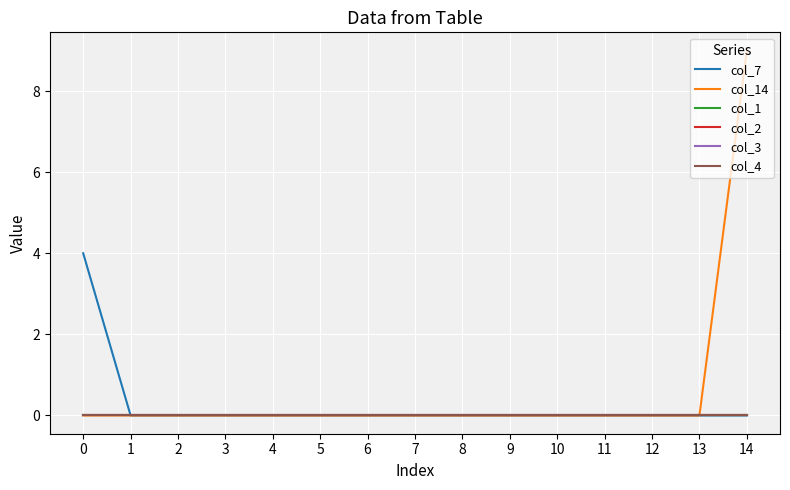

Does the chart display data point markers on the line(s)?

No